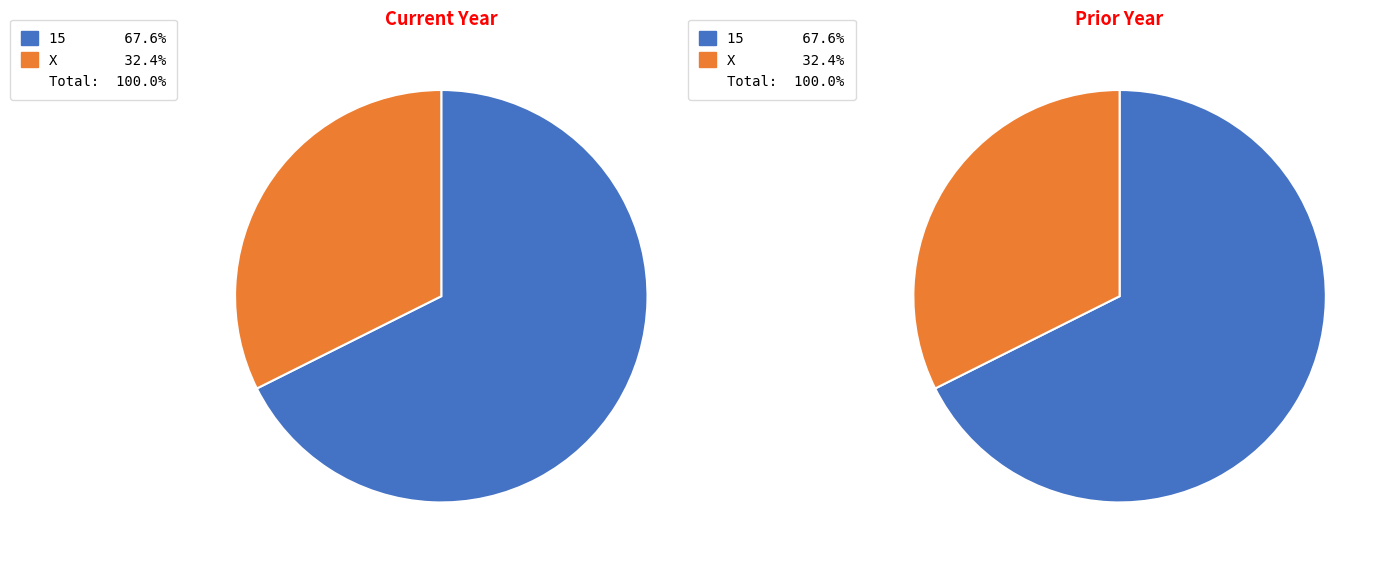

The X slice represents 37% of the pie. True or false?

False